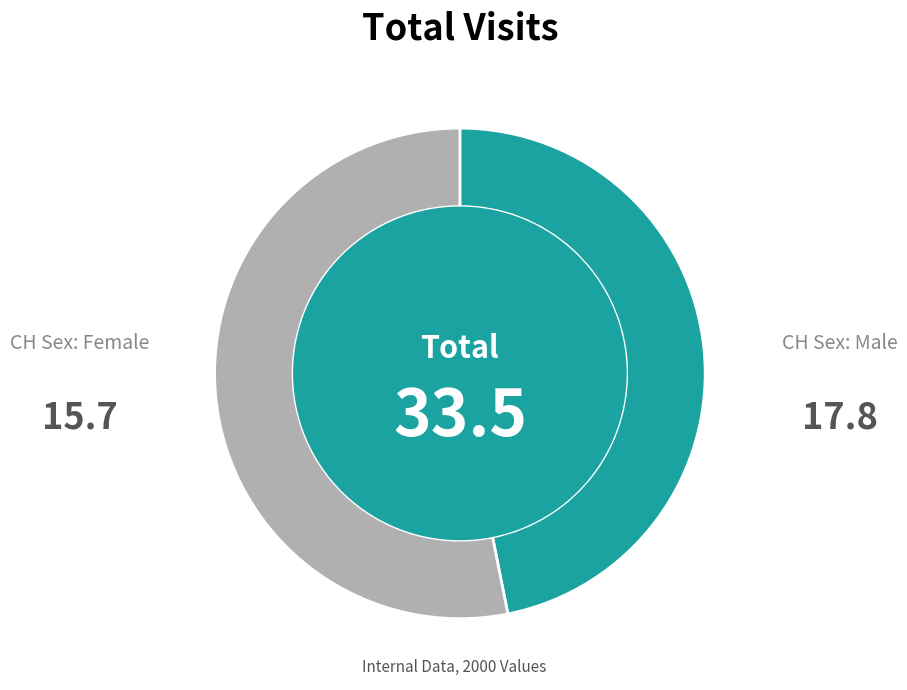

What is the majority slice?

CH Sex: Male